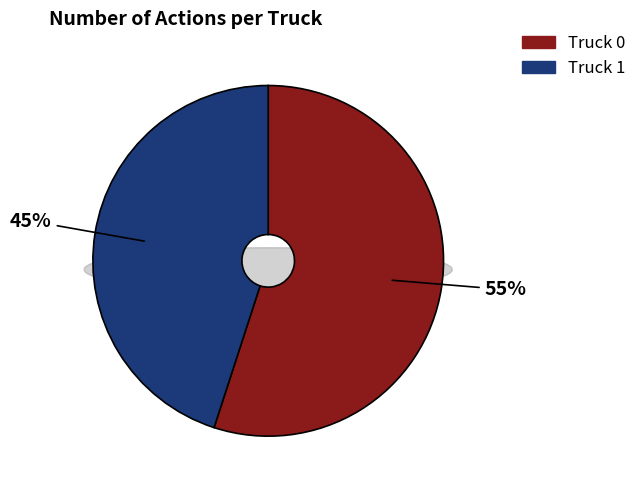

To the nearest percent, what is the combined percentage of Truck 0 and Truck 1?

100%